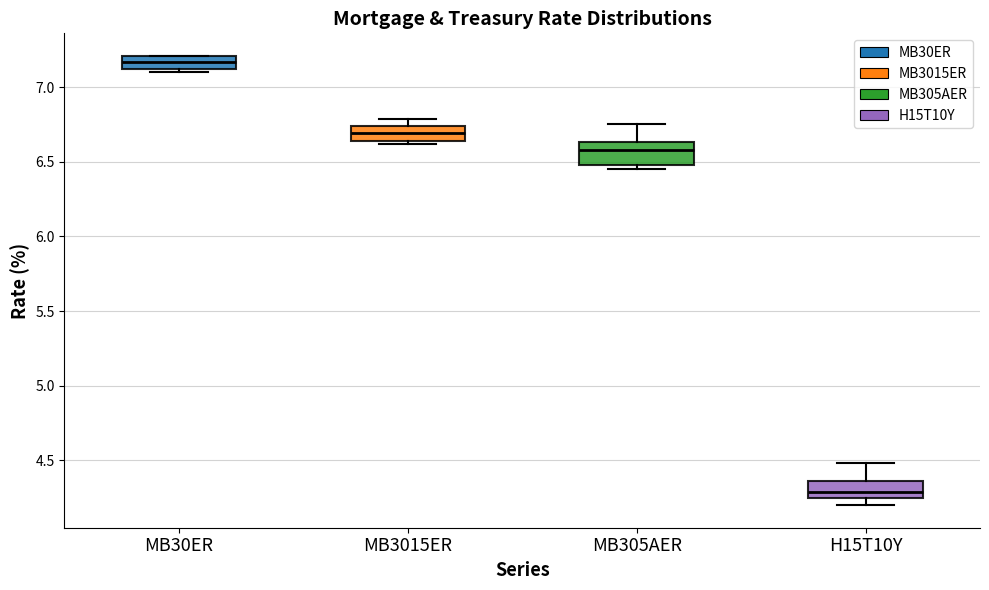

Where is the upper edge of the box for H15T10Y on the y-axis? The values are not printed on the chart, so give them approximately, as read against the axis.

4.35